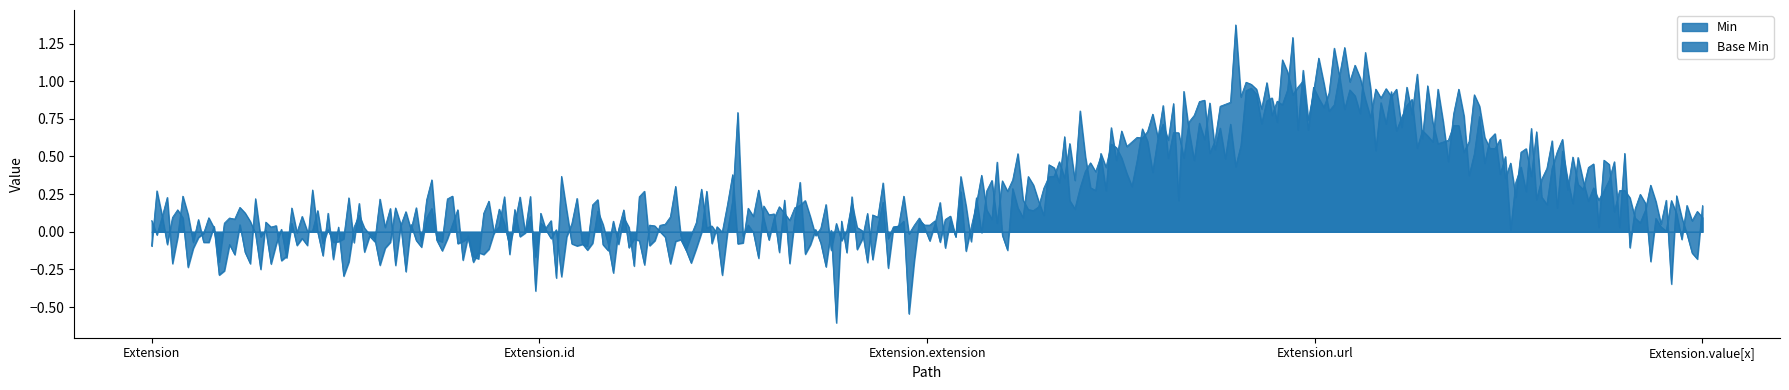

Which series has the largest total across all categories?

Min